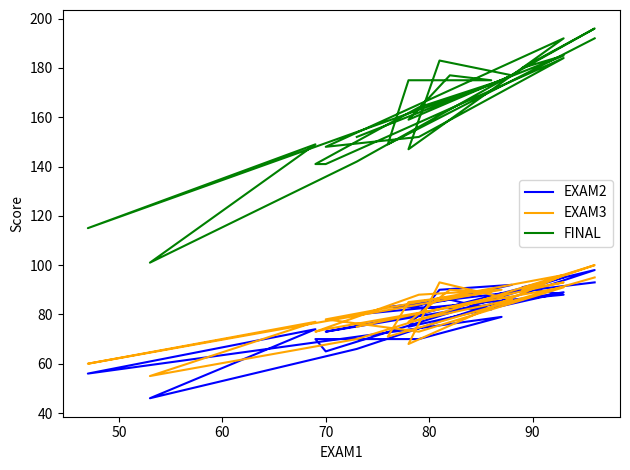

How many interior local peaks does the FINAL series have?

8